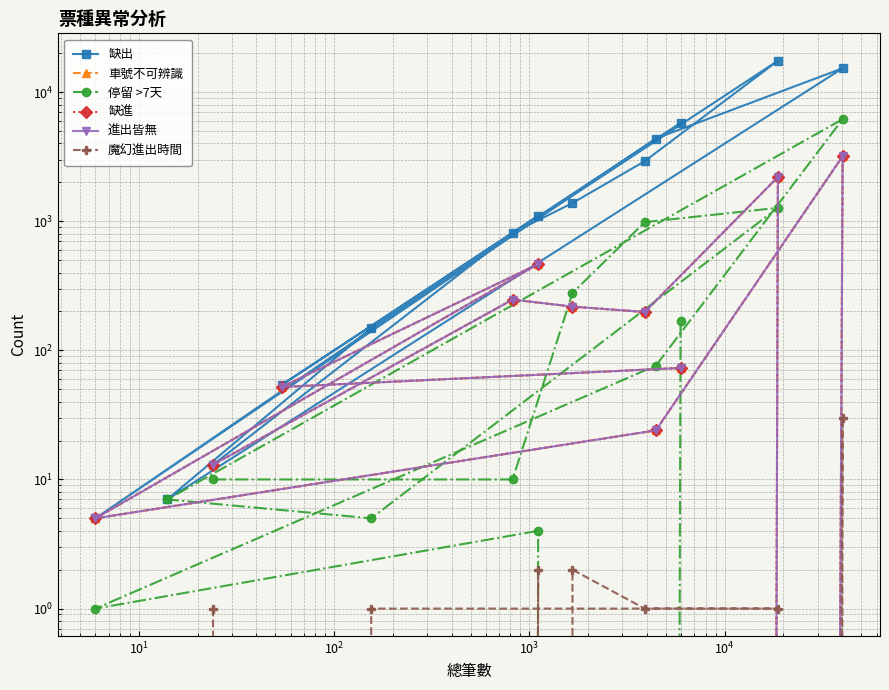

In 魔幻進出時間, how many points are higher than both neighbors (excluding endpoints)?

3